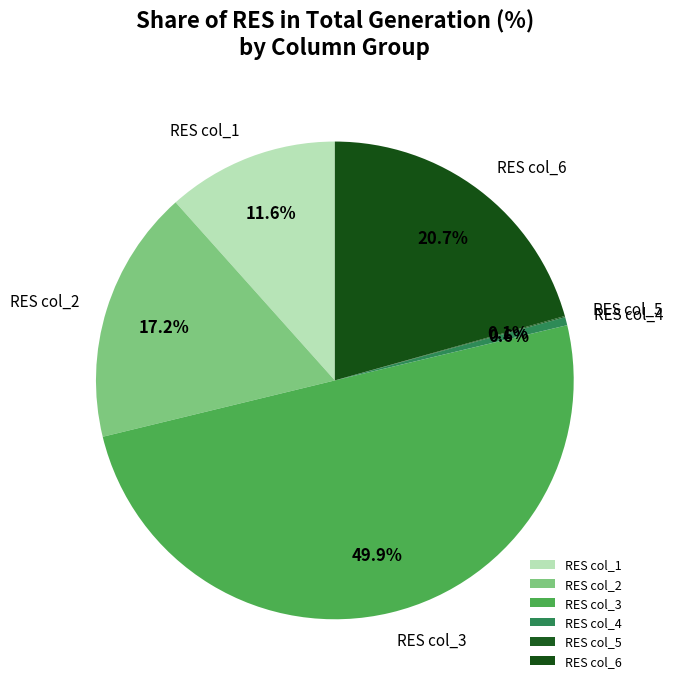

Which has a higher value, RES col_4 or RES col_1?

RES col_1